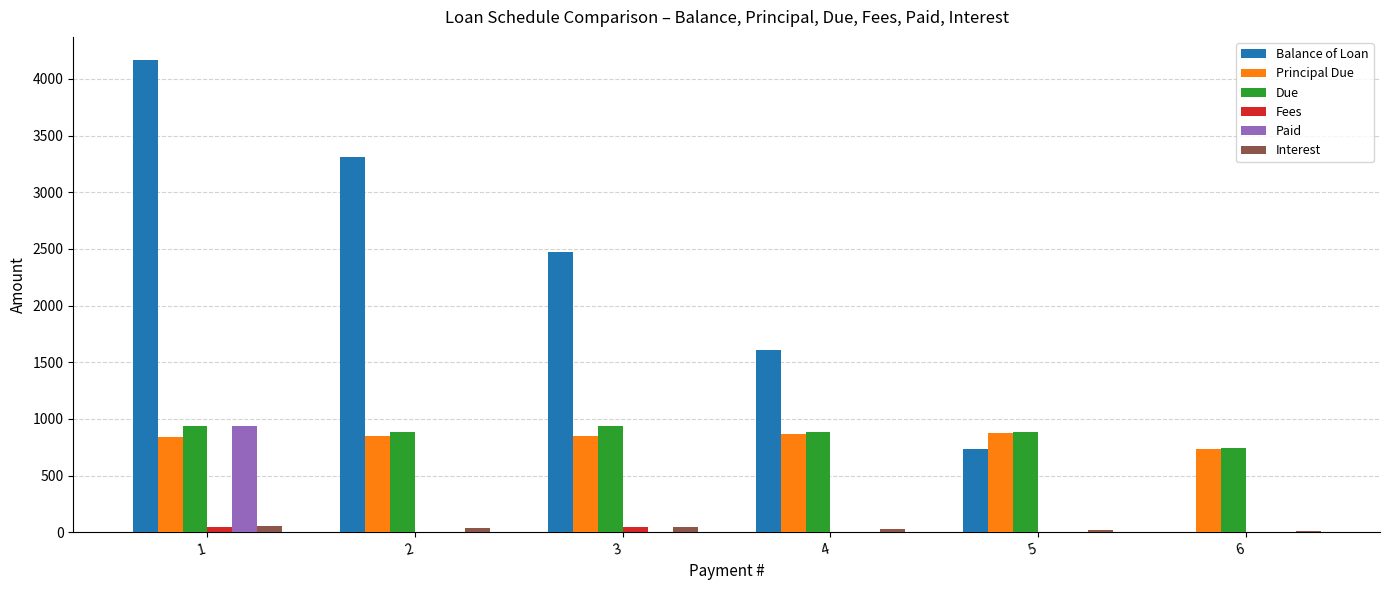

What value does the Balance of Loan series have at 2?

3313.8